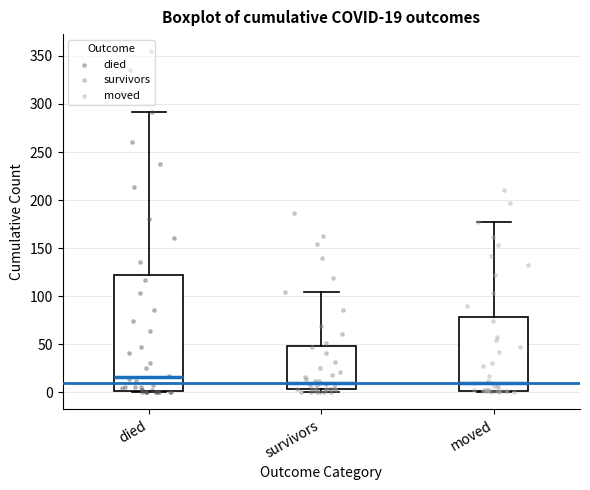

Which box's median line is the highest?

died